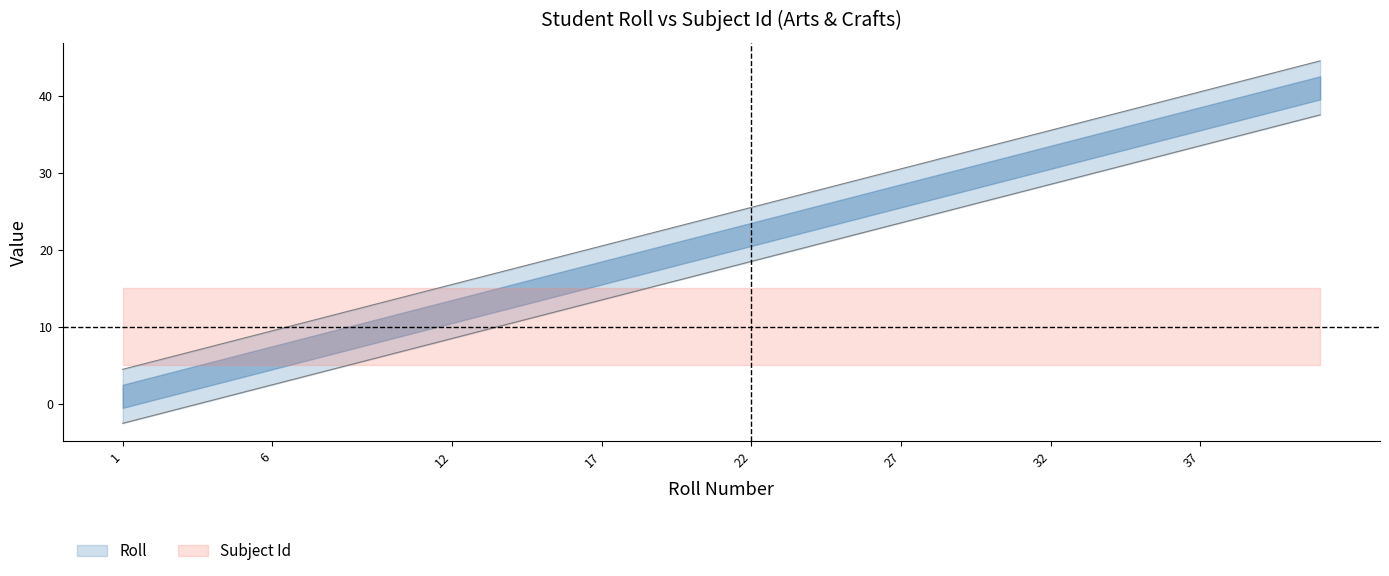

Reading right to left, transcribe all the data shown in this chart.

41=44.5	40=43.5	39=42.5	38=41.5	37=40.5	36=39.5	35=38.5	34=37.5	33=36.5	32=35.5	31=34.5	30=33.5	29=32.5	28=31.5	27=30.5	26=29.5	25=28.5	24=27.5	23=26.5	22=25.5	21=24.5	20=23.5	19=22.5	18=21.5	17=20.5	16=19.5	15=18.5	14=17.5	13=16.5	12=15.5	11=14.5	10=13.5	9=12.5	8=11.5	6=9.5	5=8.5	4=7.5	3=6.5	2=5.5	1=4.5